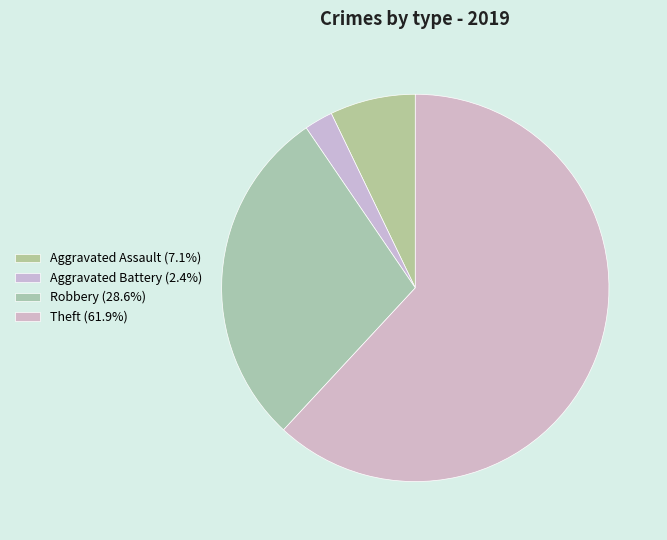

How many slices are in this pie chart?

4